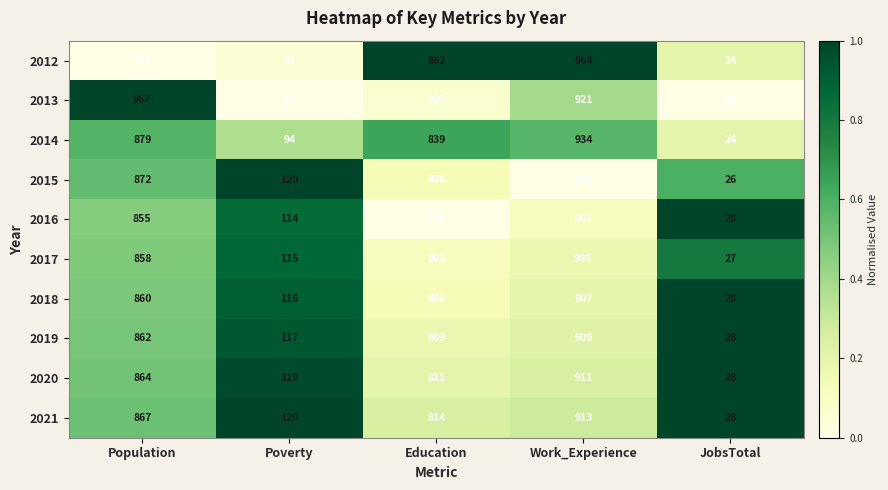

Where is 2012 nearest to the value 494?

Population